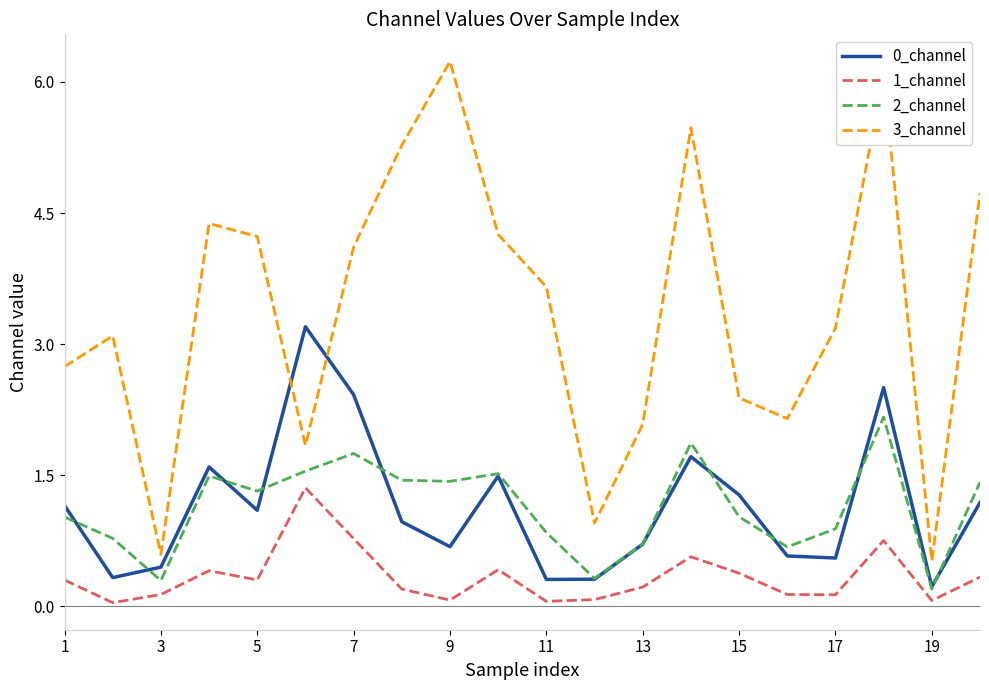

Which series has the largest range (max minus min)?

3_channel